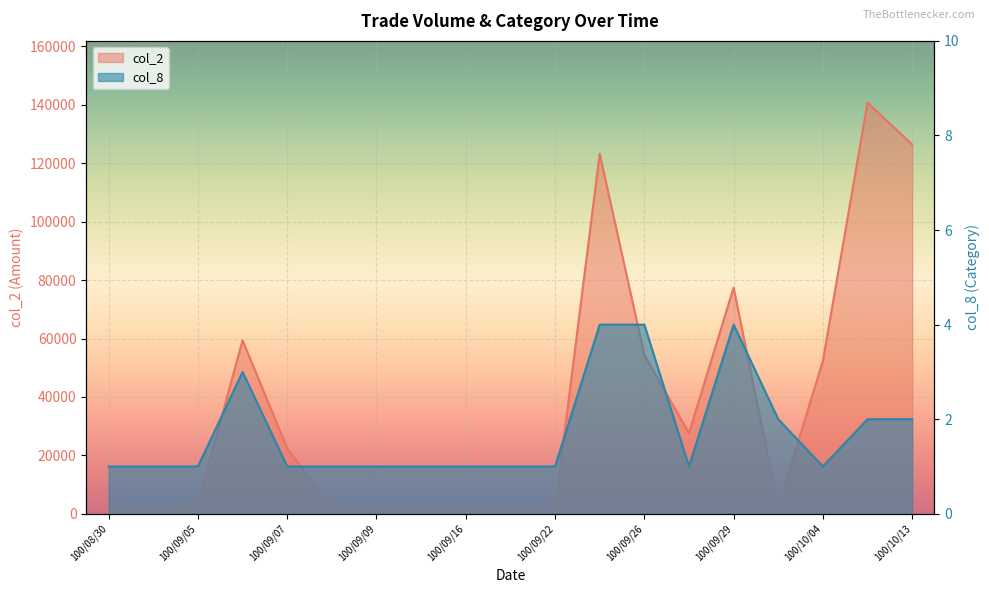

What is the lowest value of the col_2 series?

990